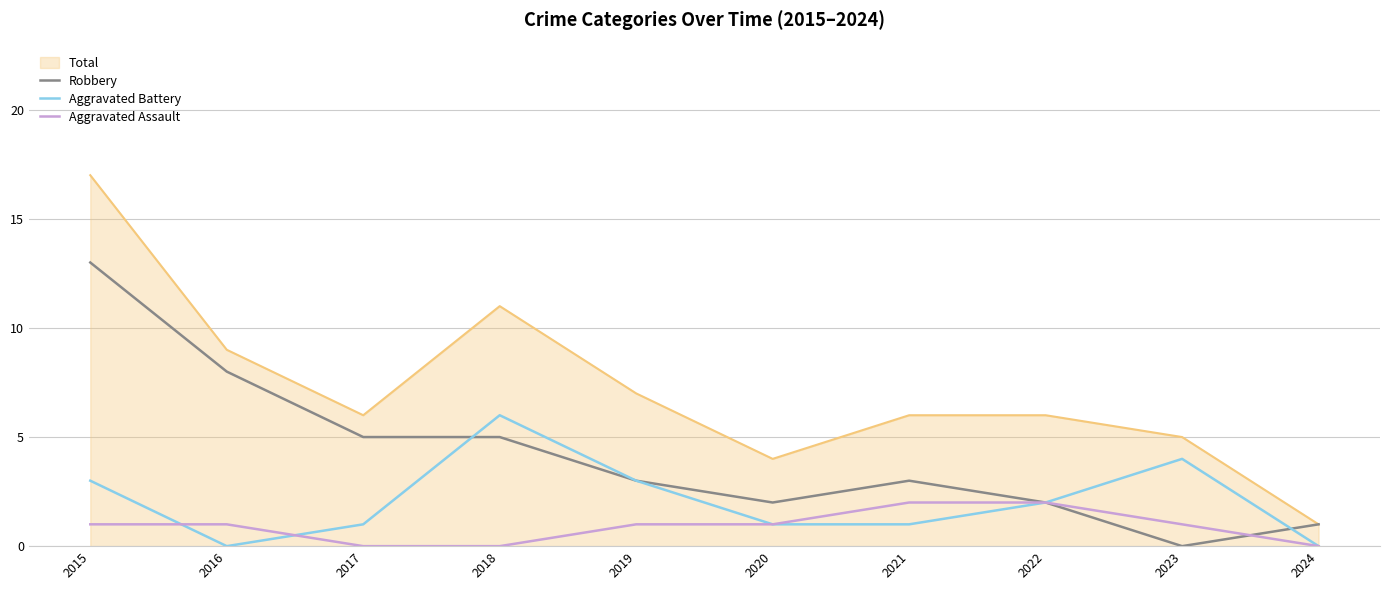

True or false: Aggravated Assault and Total intersect in this chart.

False